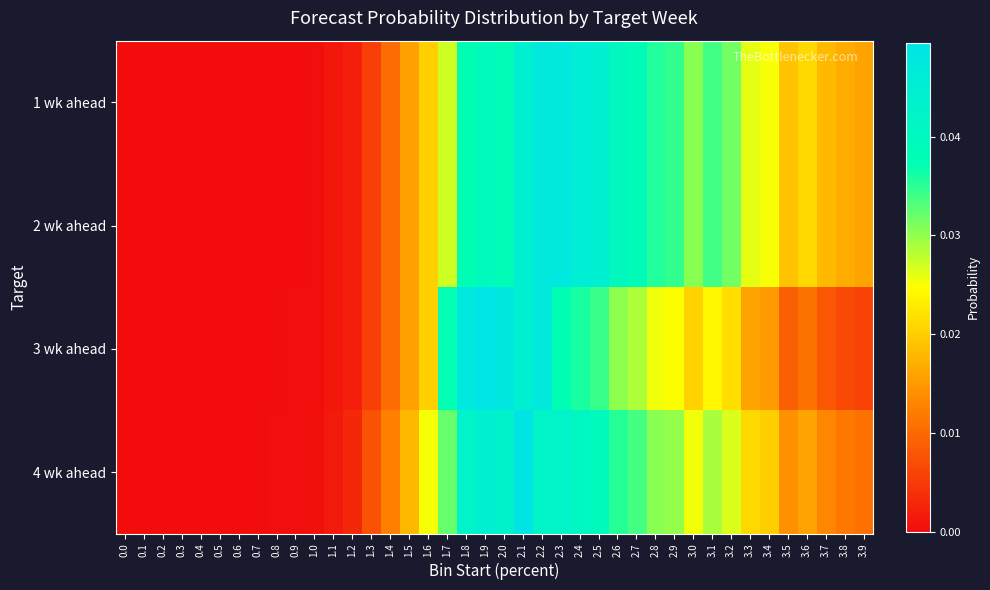

Which category has the highest value across all series?

1.9